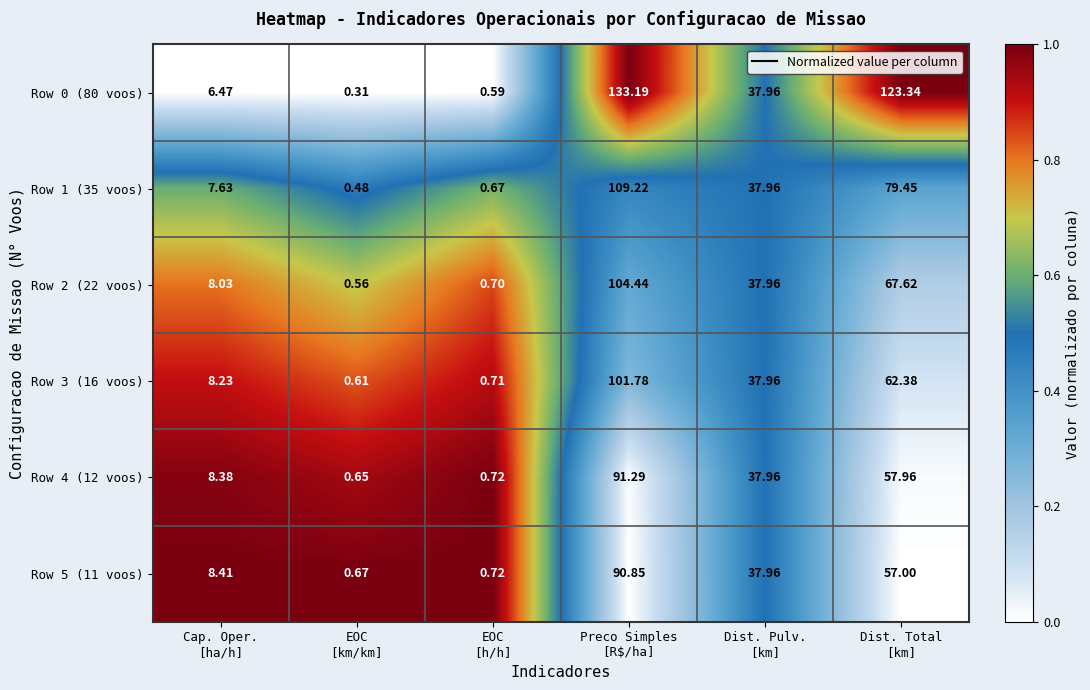

Between Preco Simples
[R$/ha] and Dist. Pulv.
[km], which series saw the biggest shift?

Row 0 (80 voos)